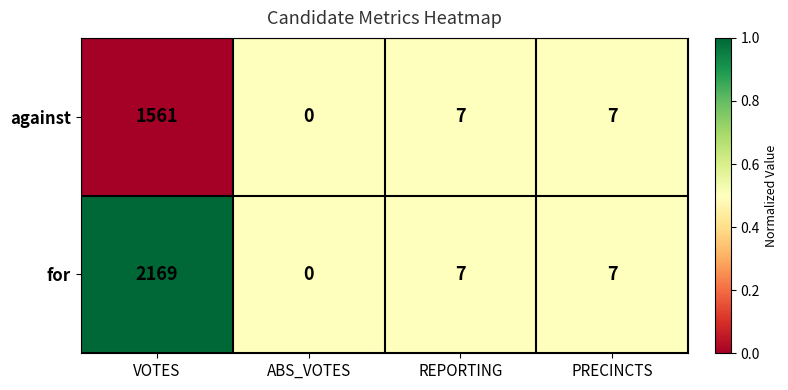

At VOTES, list the series in order from smallest to largest.

against, for